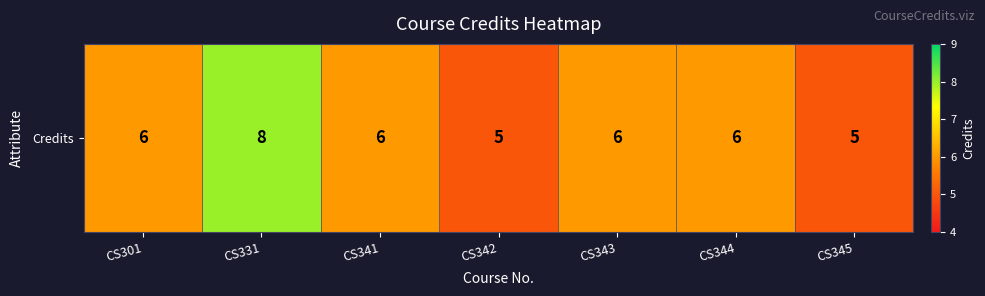

Reading right to left, list all the values displayed in this chart.

5	6	6	5	6	8	6